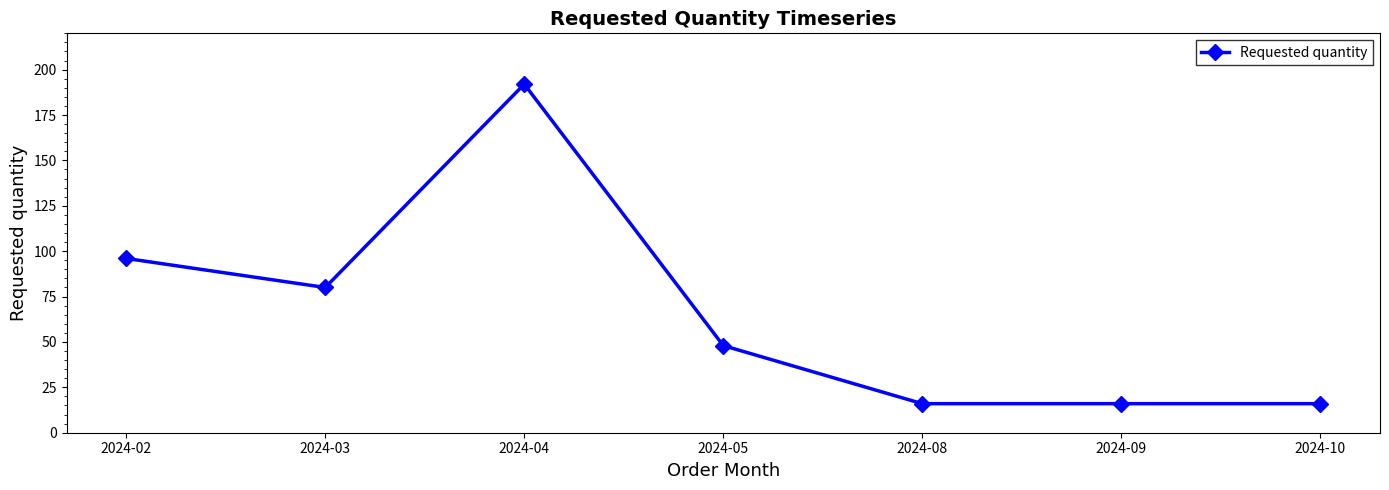

Count the number of categories in the chart.

7